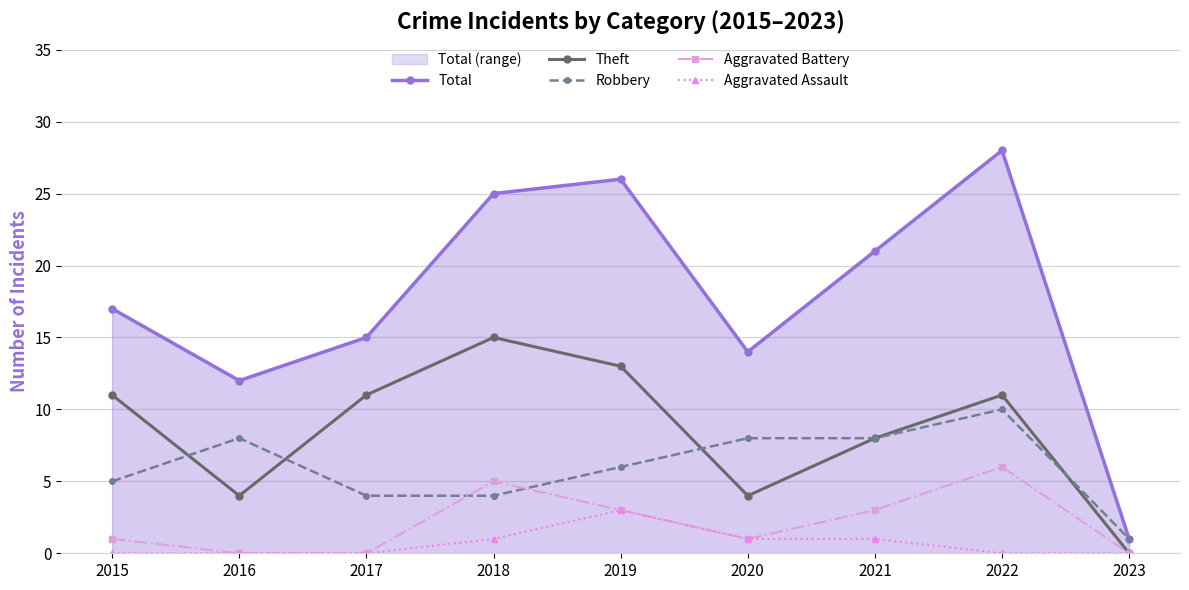

What is the maximum value for Aggravated Battery?

6